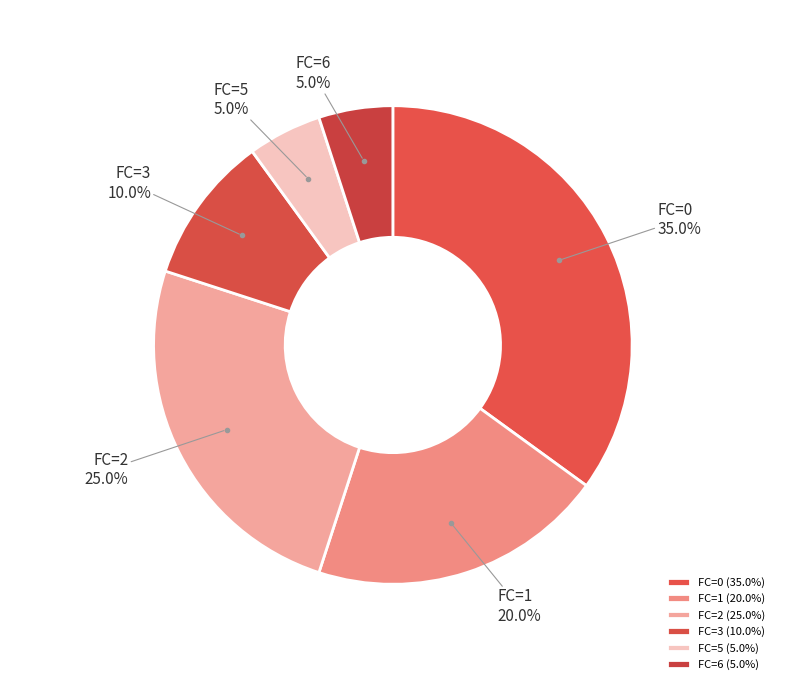

What is the ratio of the value at FC=2 to the value at FC=5?

5.0